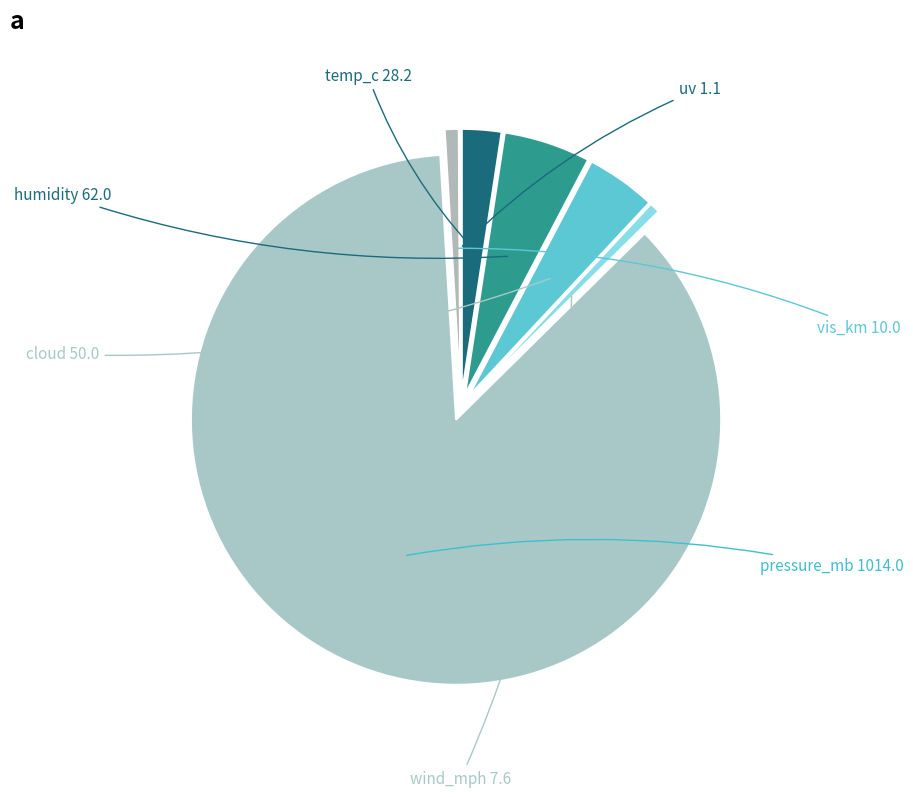

Is it true that humidity is 5% of the pie?

True